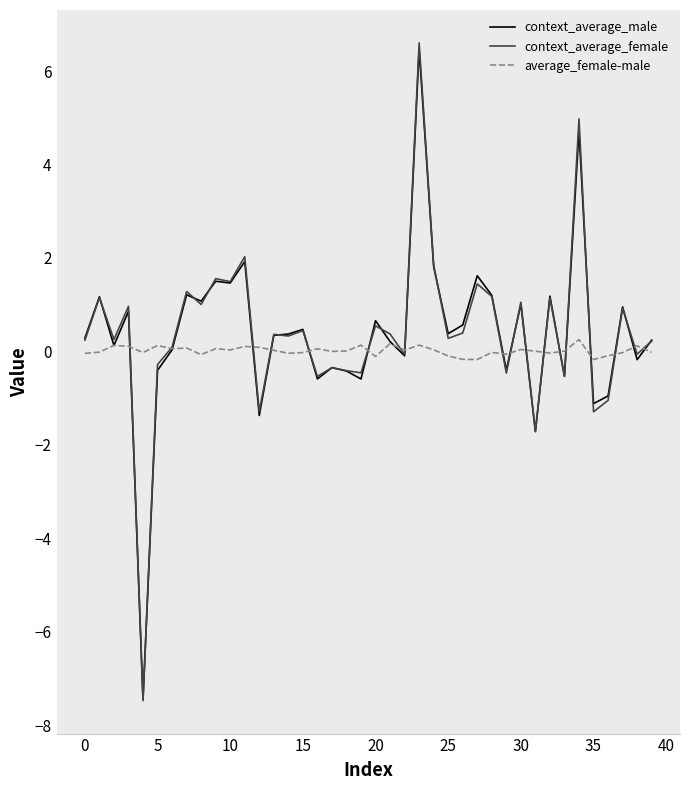

What is the maximum value shown in the chart?

6.6